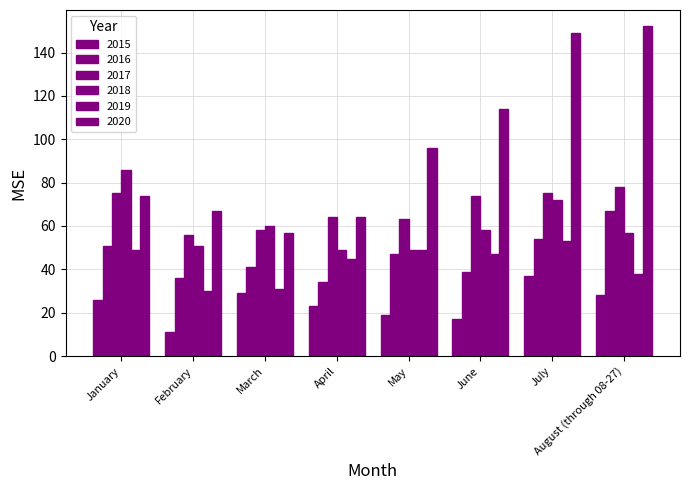

Does the chart contain any negative values?

No